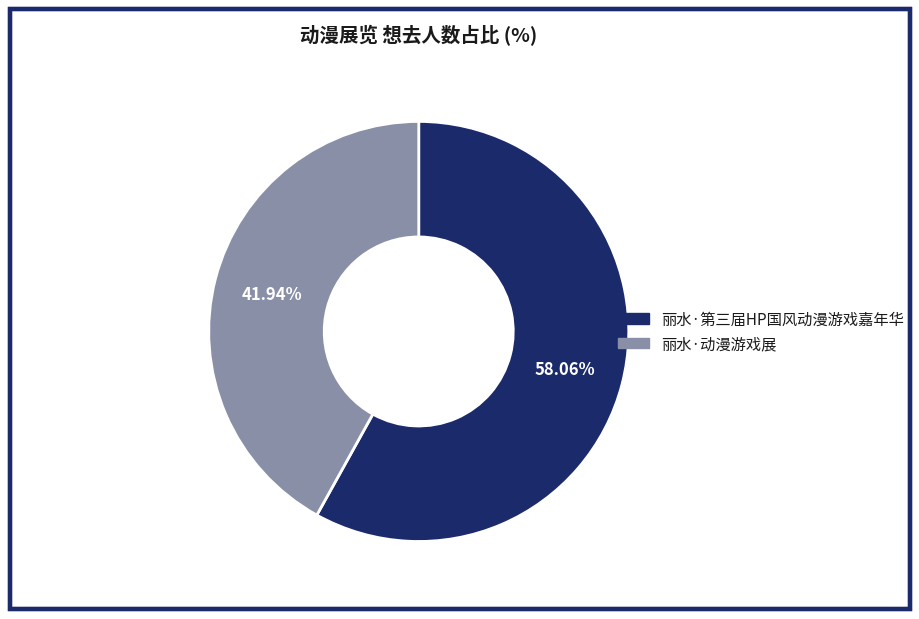

Which has a higher value, 丽水·动漫游戏展 or 丽水·第三届HP国风动漫游戏嘉年华?

丽水·第三届HP国风动漫游戏嘉年华